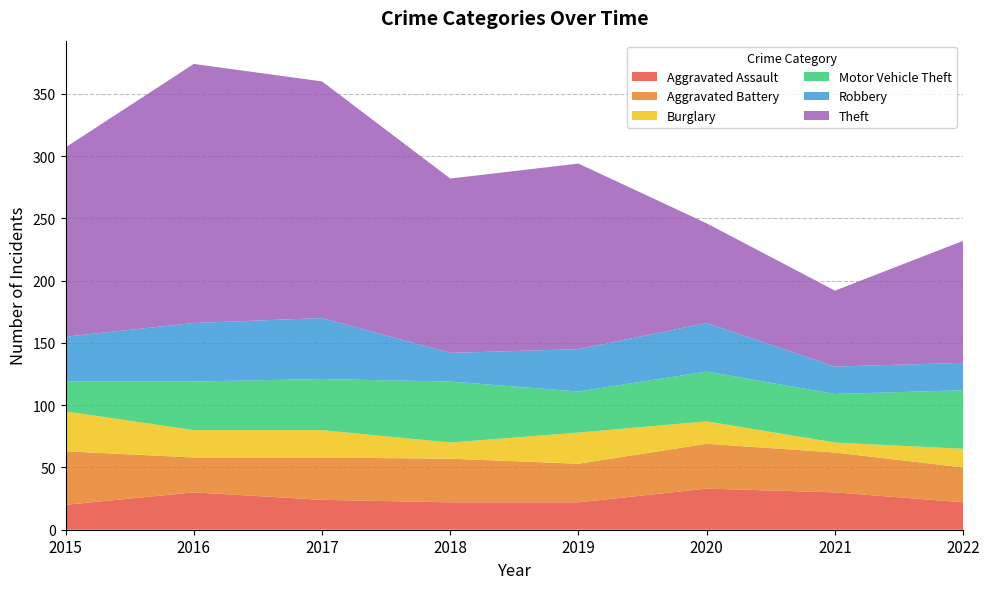

Reading left to right, transcribe all the data shown in this chart.

Aggravated Assault: 2015=20	2016=30	2017=24	2018=22	2019=22	2020=33	2021=30	2022=22
Aggravated Battery: 2015=43	2016=28	2017=34	2018=35	2019=31	2020=36	2021=32	2022=28
Burglary: 2015=32	2016=22	2017=22	2018=13	2019=25	2020=18	2021=8	2022=15
Motor Vehicle Theft: 2015=24	2016=39	2017=41	2018=49	2019=33	2020=40	2021=39	2022=47
Robbery: 2015=36	2016=47	2017=49	2018=23	2019=34	2020=39	2021=22	2022=22
Theft: 2015=152	2016=208	2017=190	2018=140	2019=149	2020=80	2021=61	2022=98